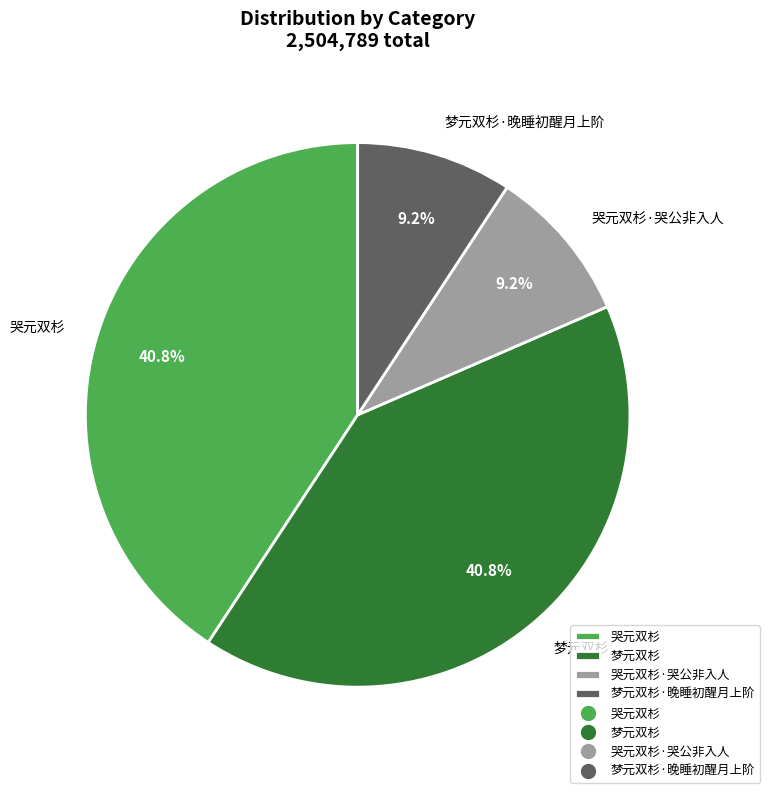

Does 哭元双杉 account for over 50% of the chart?

No